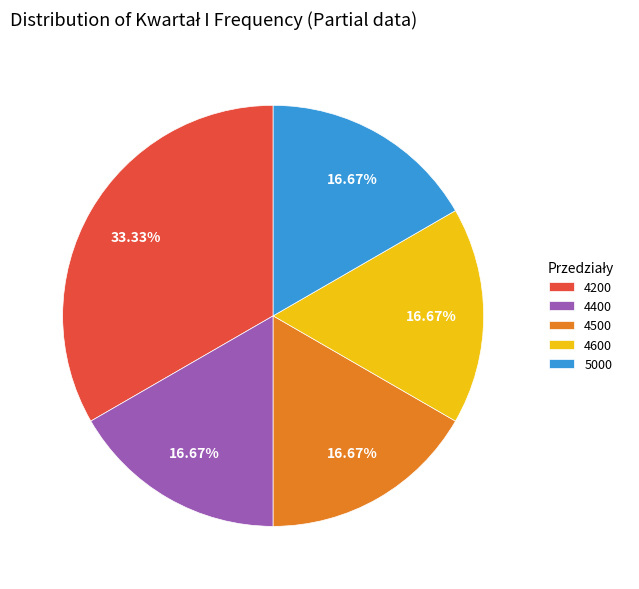

Count the number of slices in the pie.

5